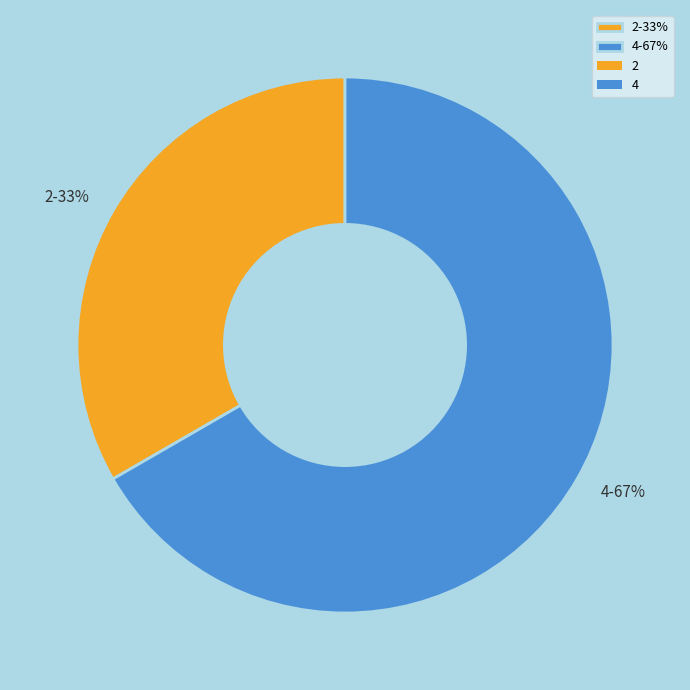

To the nearest percent, what percentage of the pie is 2?

33%